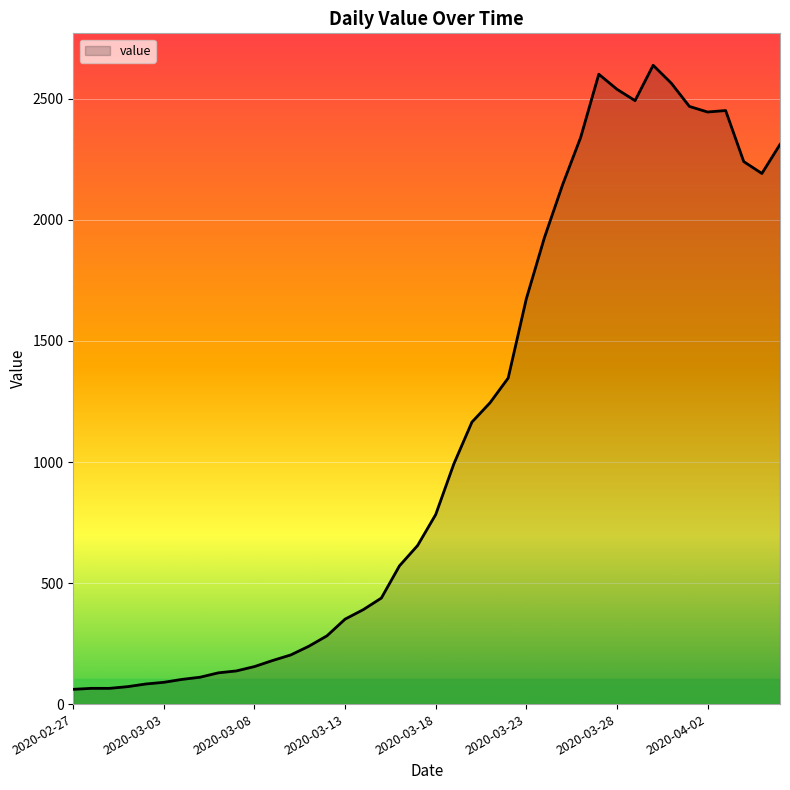

What is the difference between the maximum and minimum values?

2578